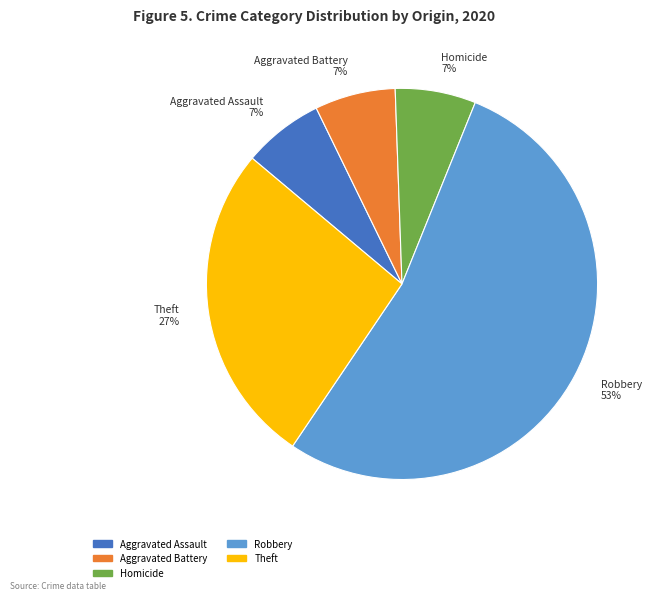

To the nearest percent, what is the average slice percentage?

20%